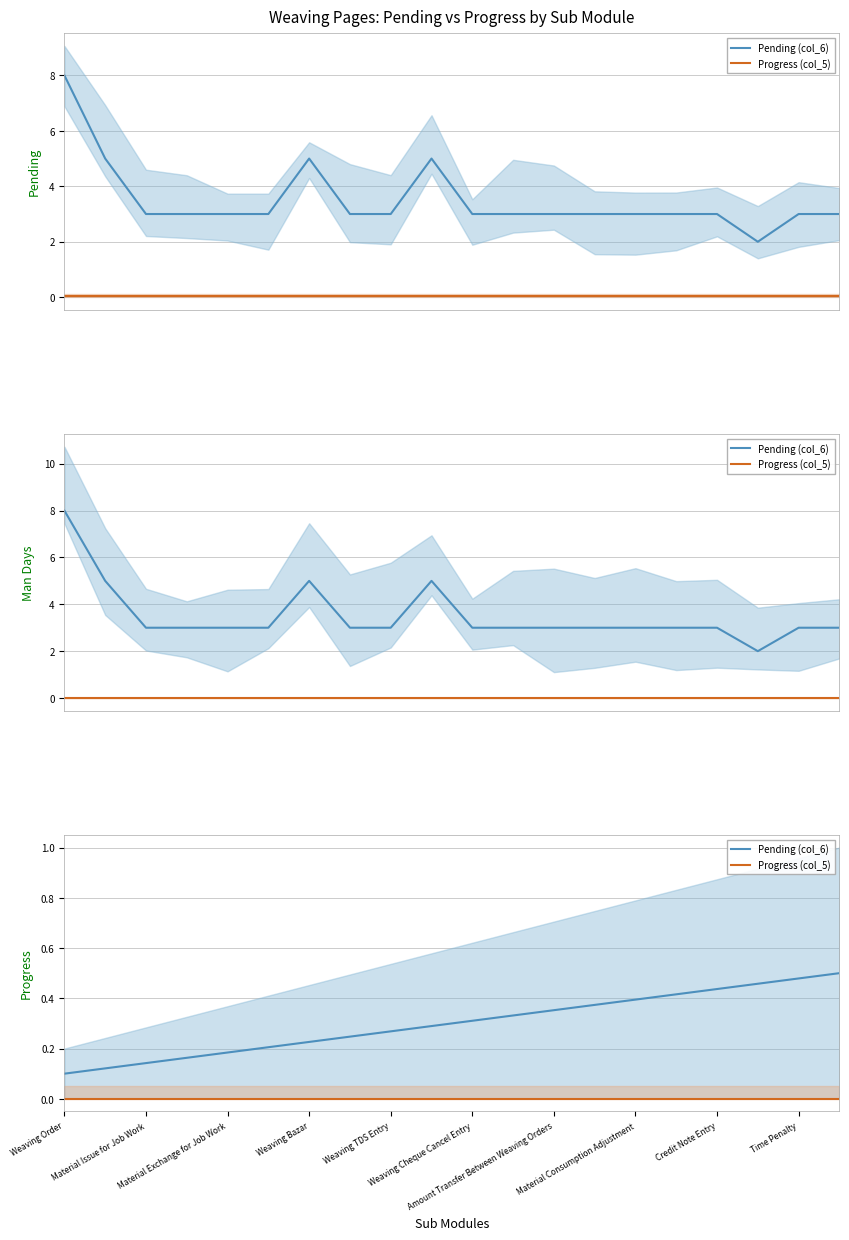

Is the value of Progress (col_5) at 19 greater than the value of Pending (col_6) at Material Consumption Adjustment?

No